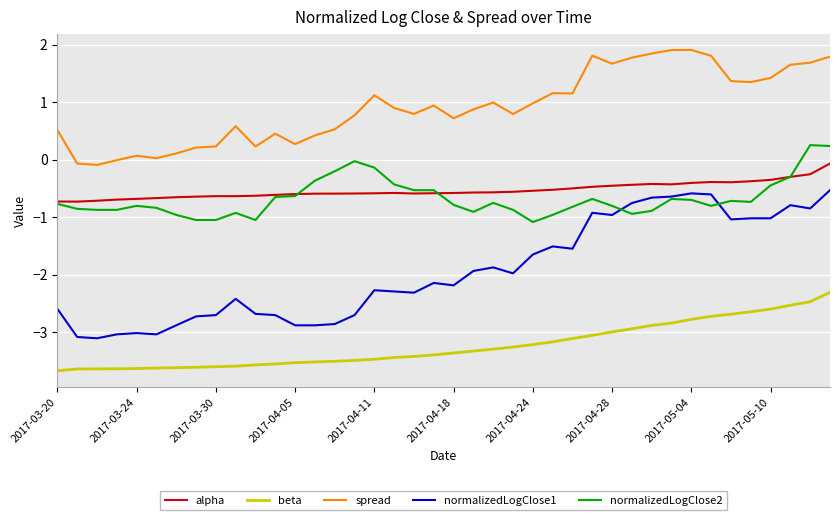

Which series has the largest total across all categories?

spread